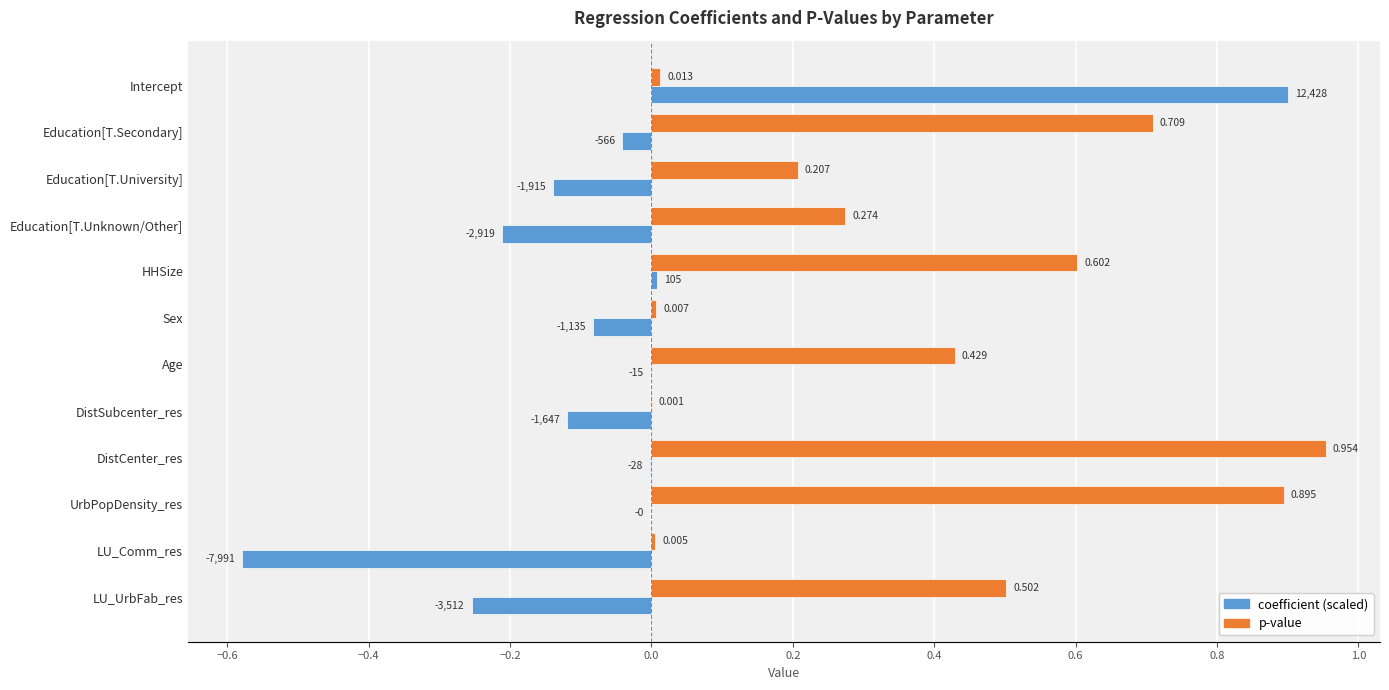

Which category has the highest value in the p-value series?

DistCenter_res